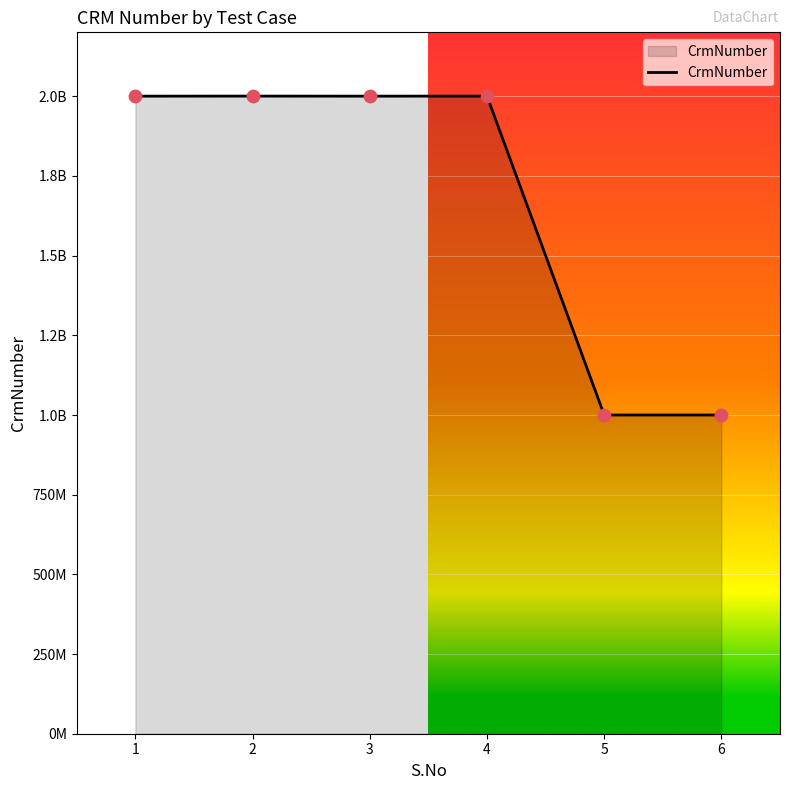

What is the ratio of the value at 4 to the value at 5?

2.0